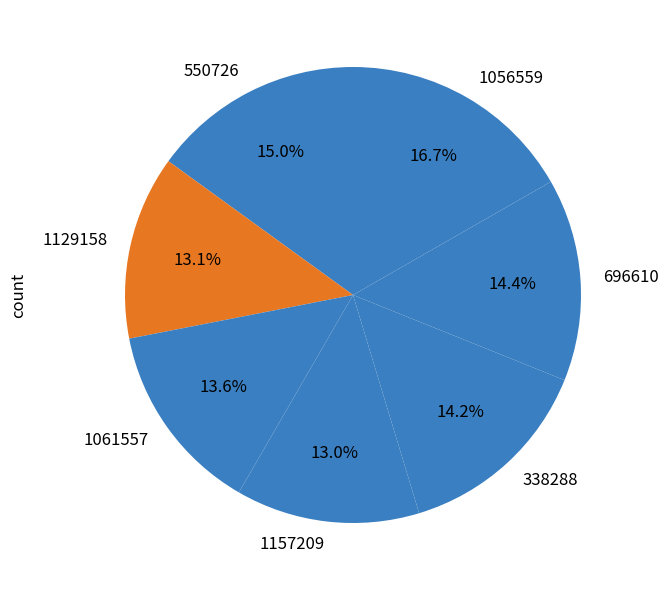

Is there any slice that represents more than half of the pie?

No